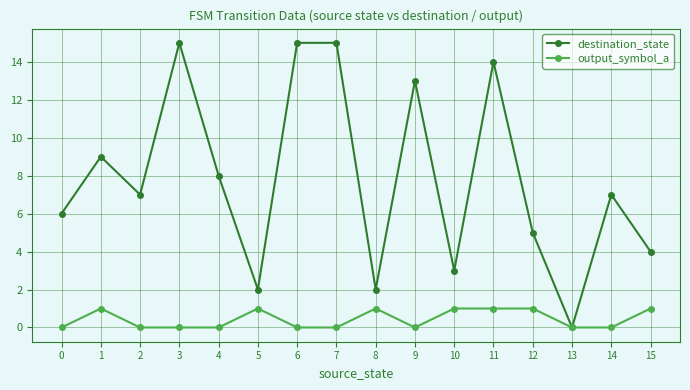

List the series in order of their overall mean, highest first.

destination_state, output_symbol_a